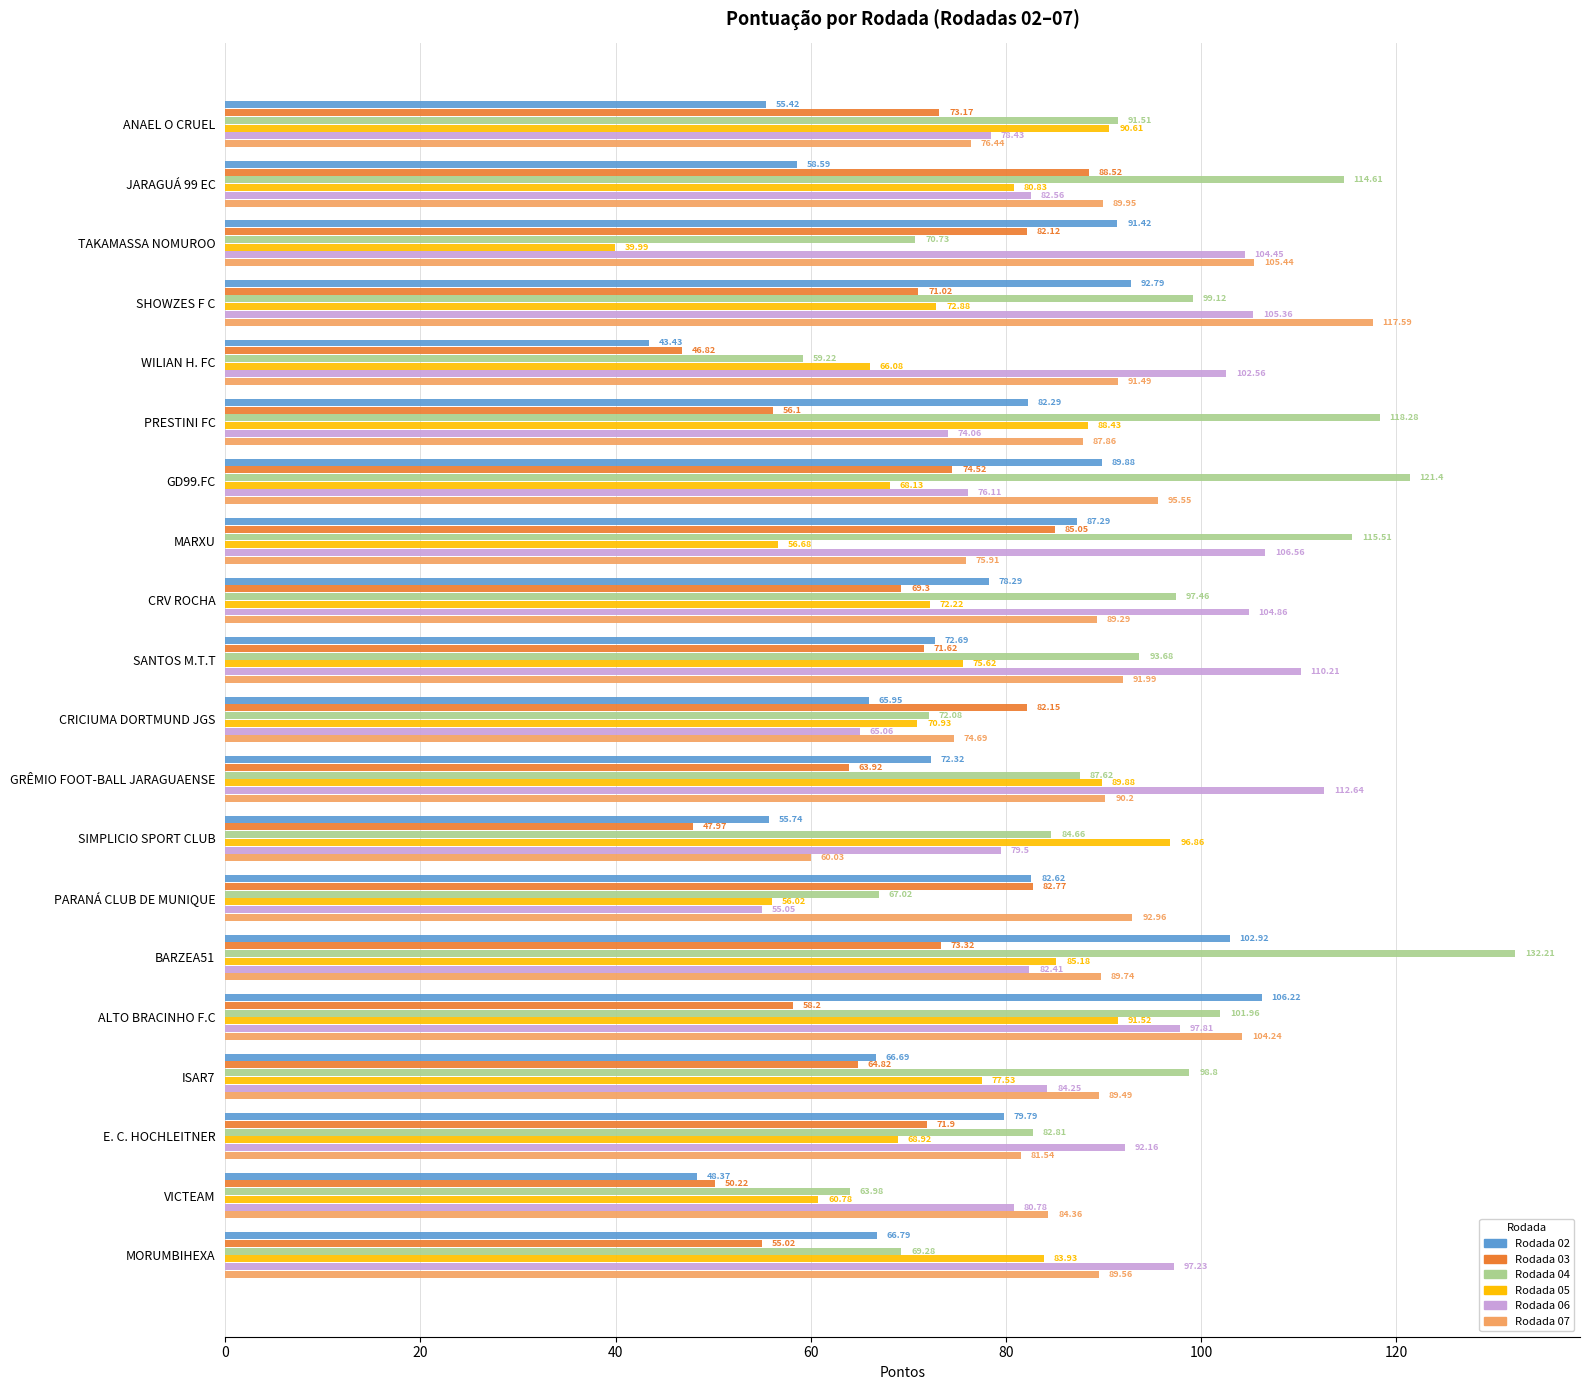

Count the number of data series in this chart.

6